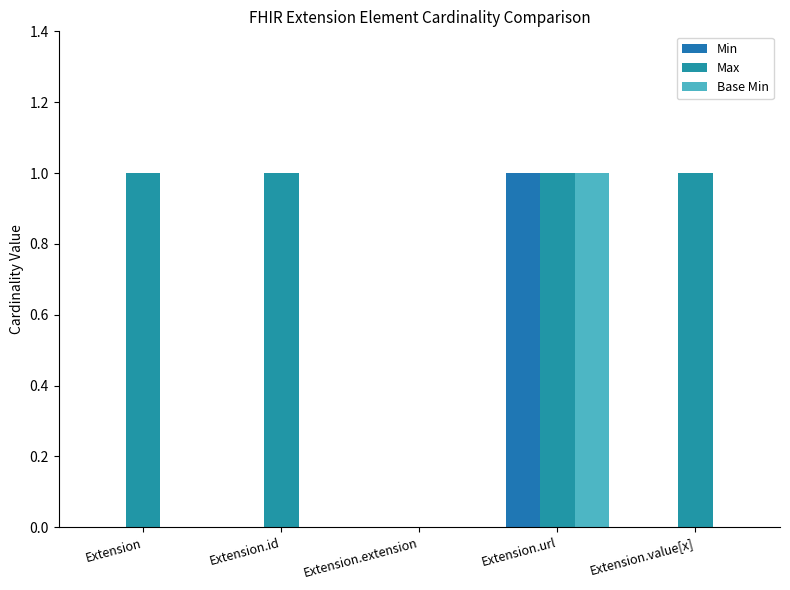

True or false: Base Min has a value of 0 at Extension.

True